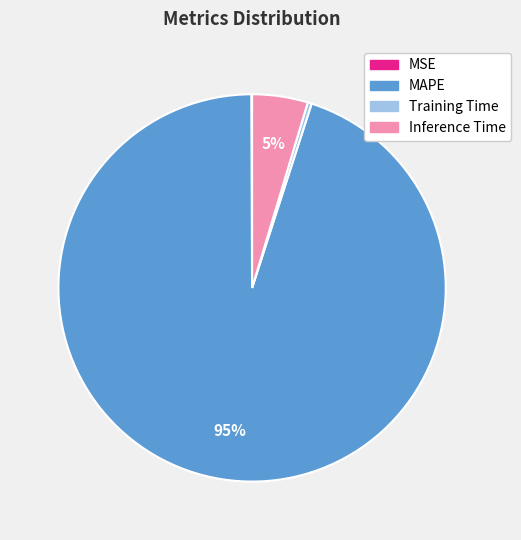

Do Training Time and Inference Time together represent more than half of the pie?

No